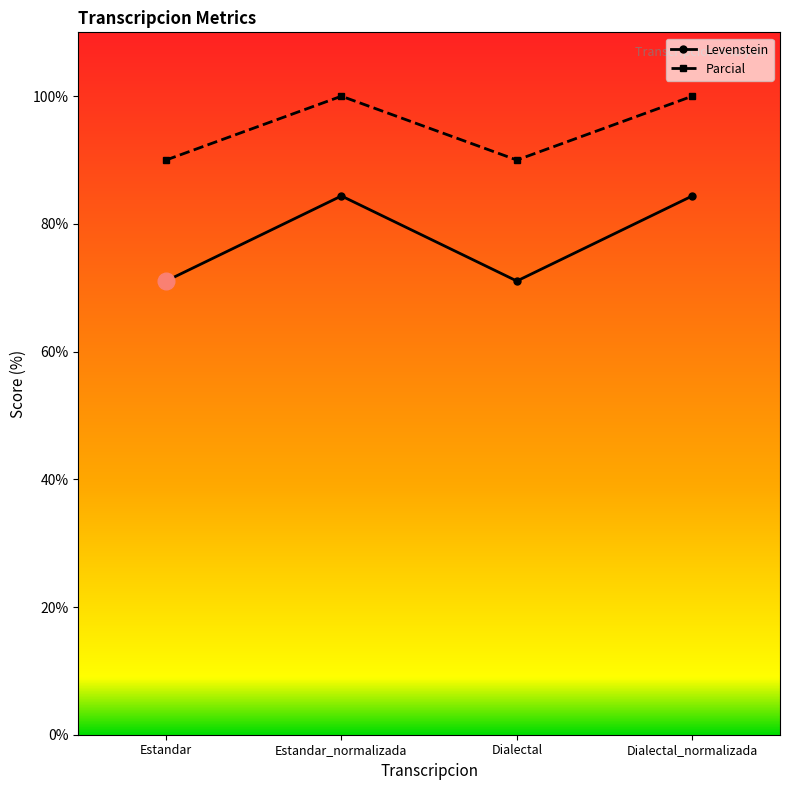

List the series in order of their overall mean, highest first.

Parcial, Levenstein